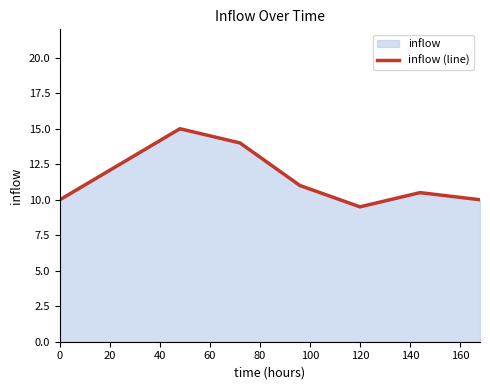

The chart shows a value of 14.9 at 120. True or false?

False